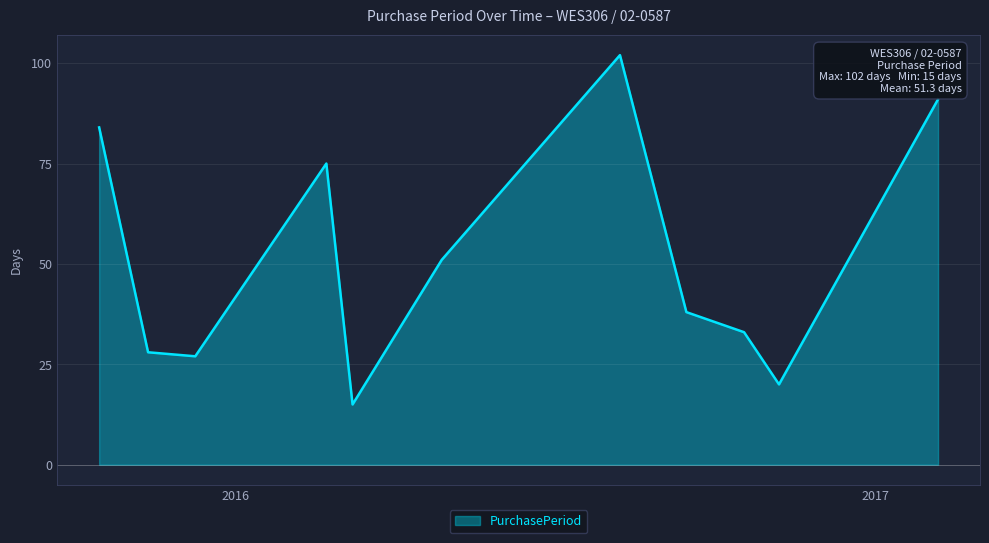

What is the greatest value displayed?

102